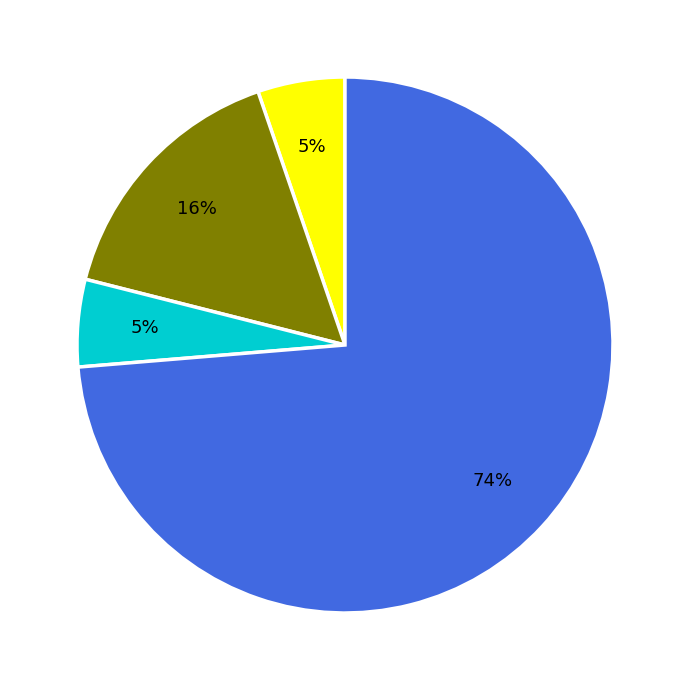

To the nearest percent, what is the average slice percentage?

25%